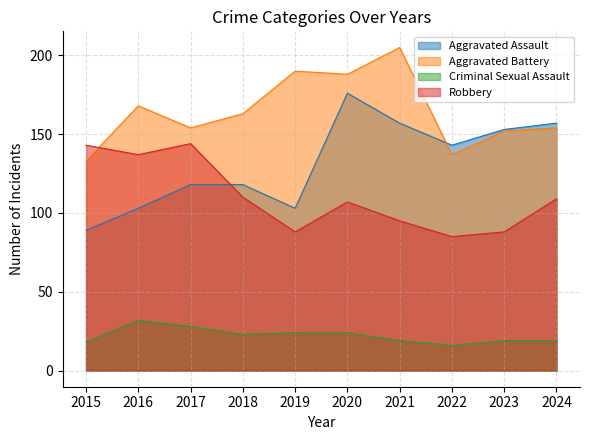

What is the difference between the Robbery values at 2018 and 2021?

15